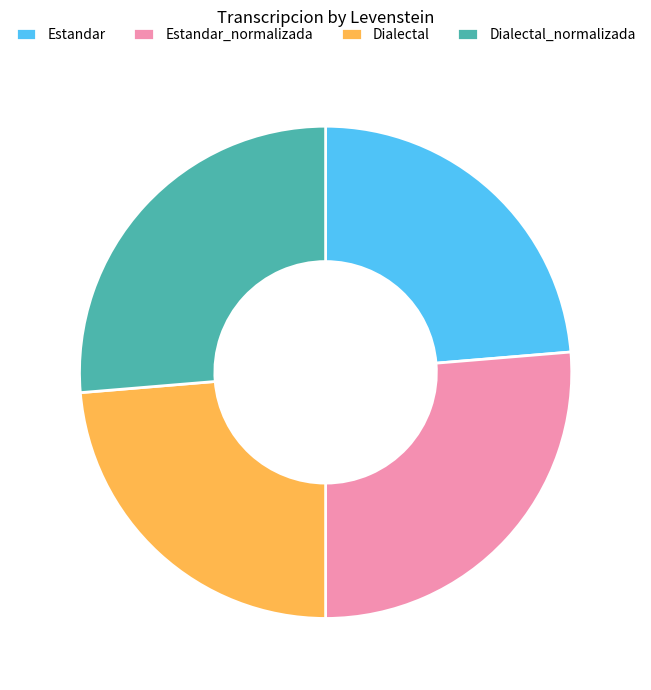

Combined, do Estandar_normalizada and Dialectal_normalizada account for over 50%?

Yes